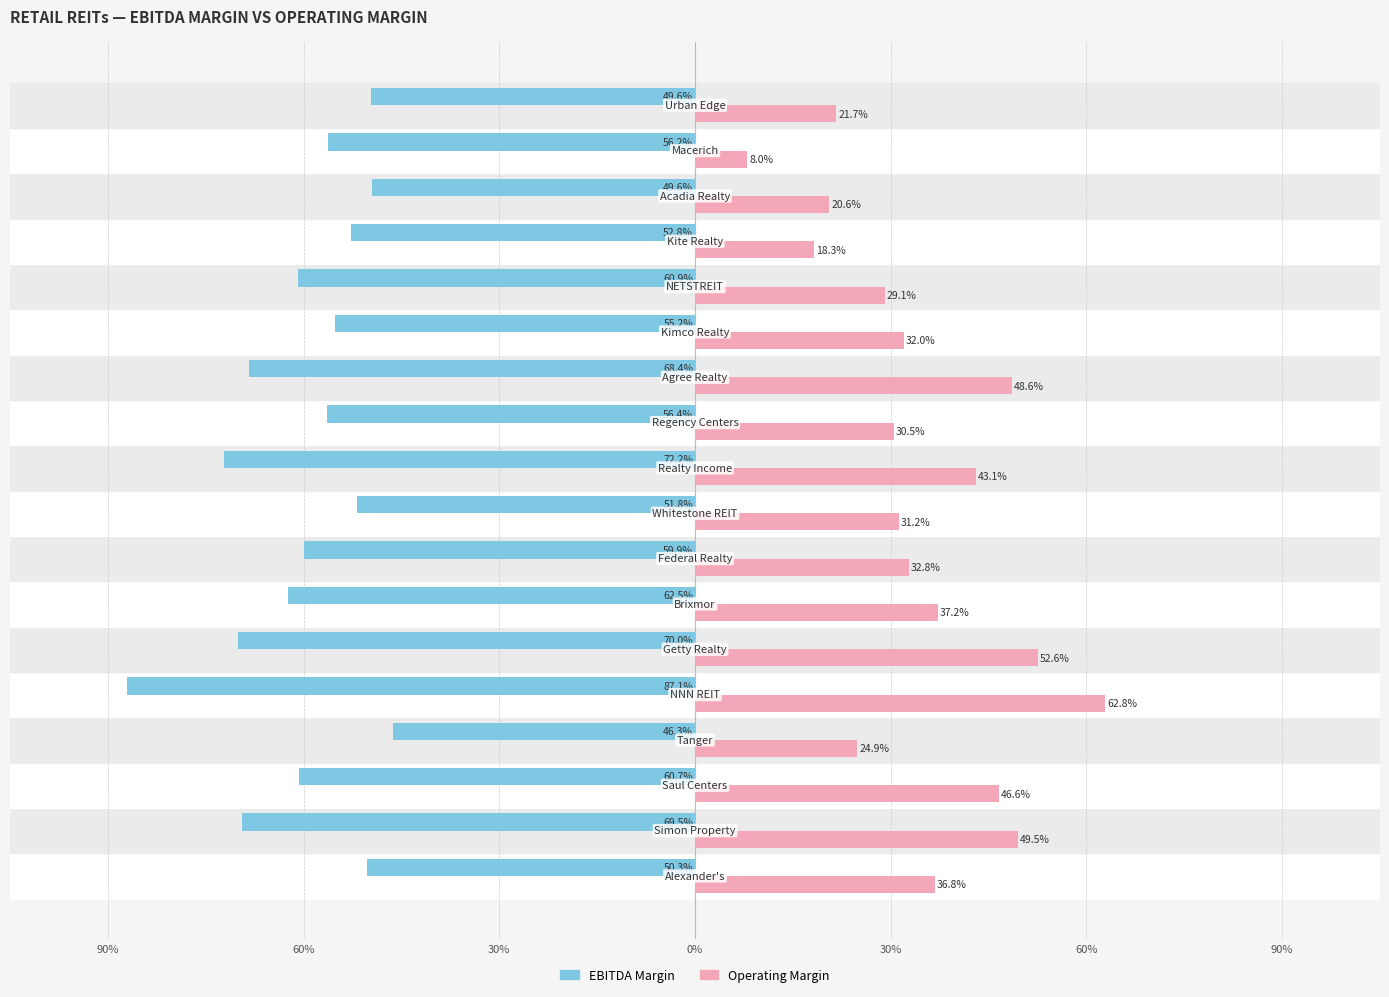

Reading right to left, list all the values displayed in this chart.

EBITDA Margin: -49.6	-56.2	-49.6	-52.8	-60.9	-55.2	-68.4	-56.4	-72.2	-51.8	-59.9	-62.5	-70.0	-87.1	-46.3	-60.7	-69.5	-50.3
Operating Margin: 21.7	8.0	20.6	18.3	29.1	32.0	48.6	30.5	43.1	31.2	32.8	37.2	52.6	62.8	24.9	46.6	49.5	36.8